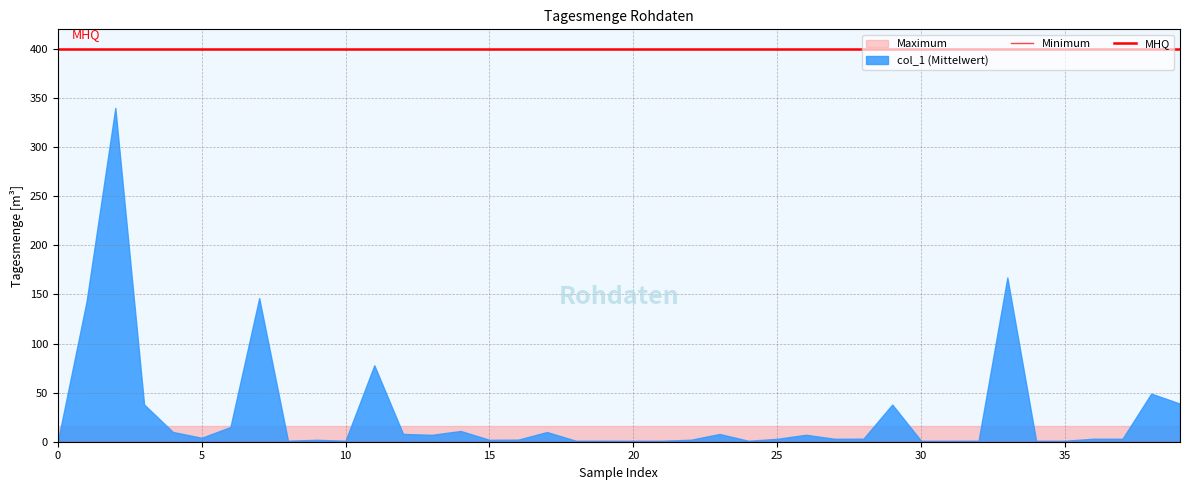

True or false: col_1 has a value of 38.8 at 39.

True